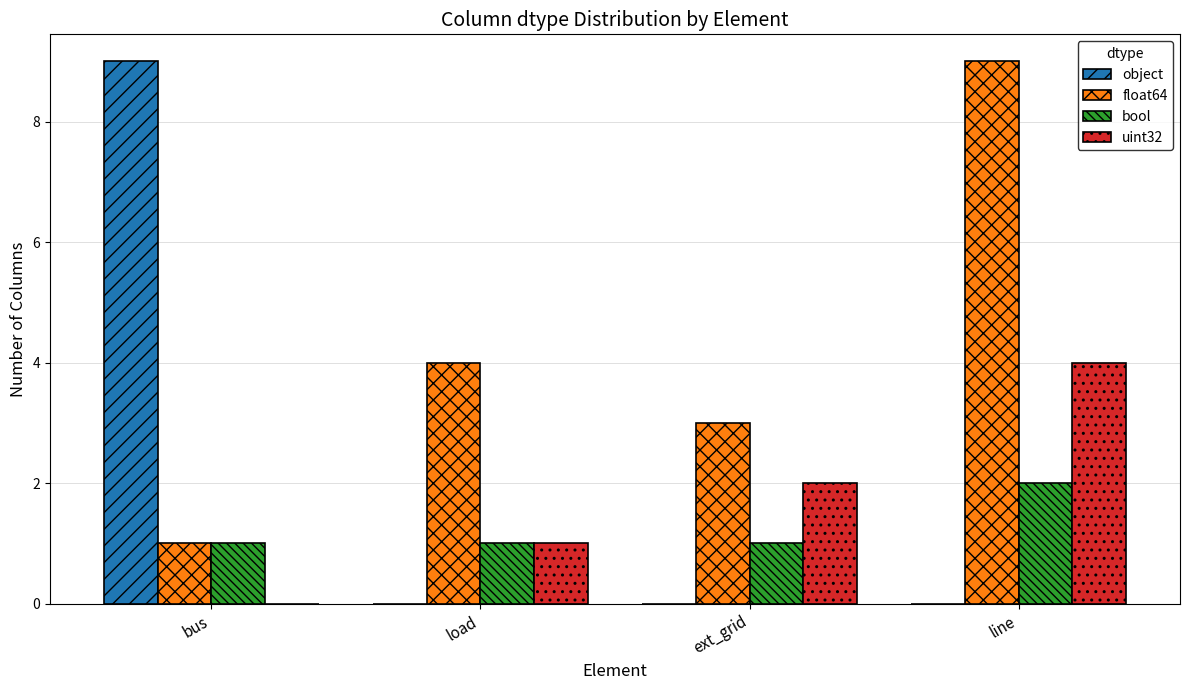

Which series has the widest spread of values?

object